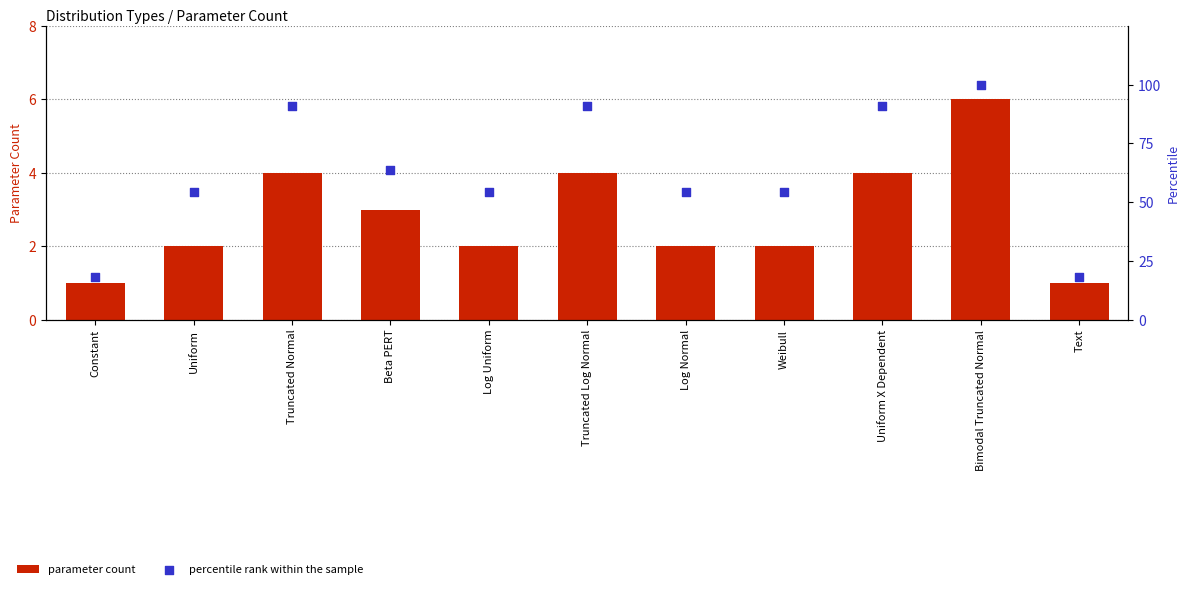

What are all the series names shown in the legend?

parameter count, percentile rank within the sample